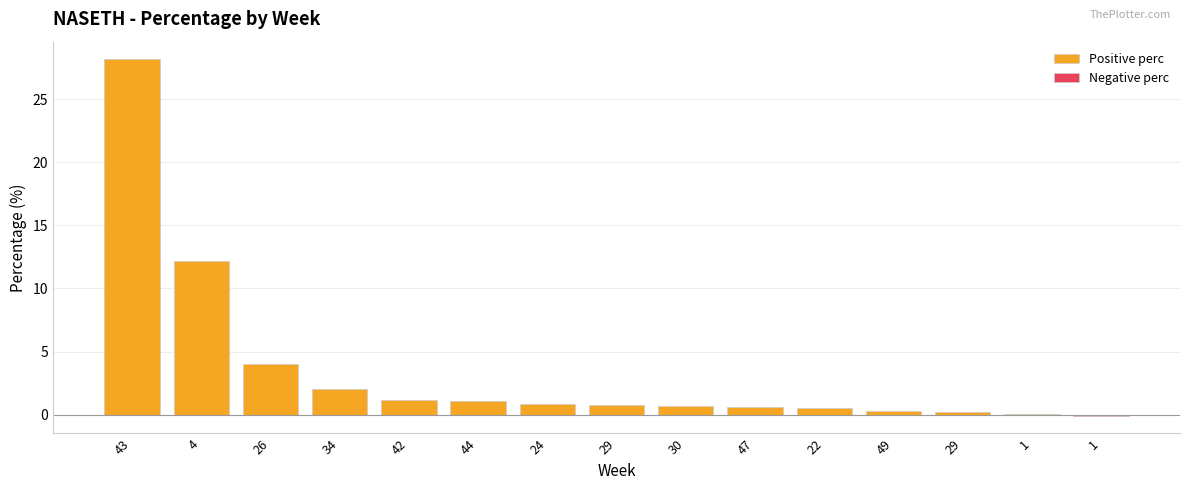

What is the label of the 4th bar from the left?

34